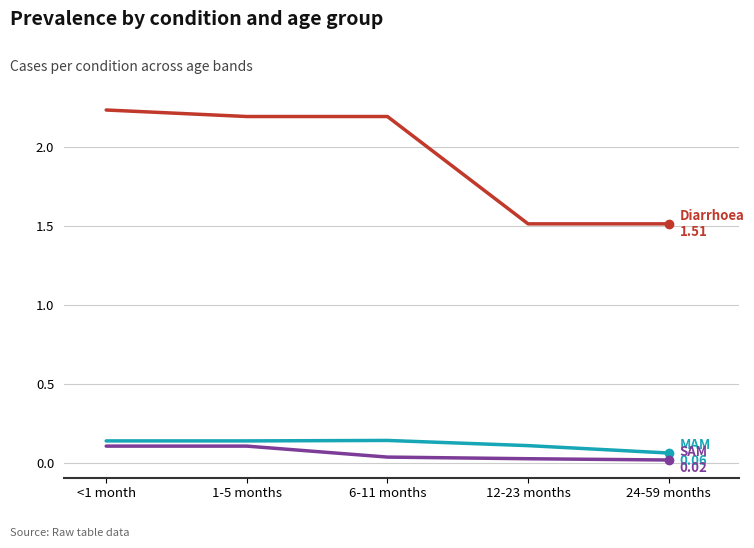

What position from the left is 1-5 months?

2